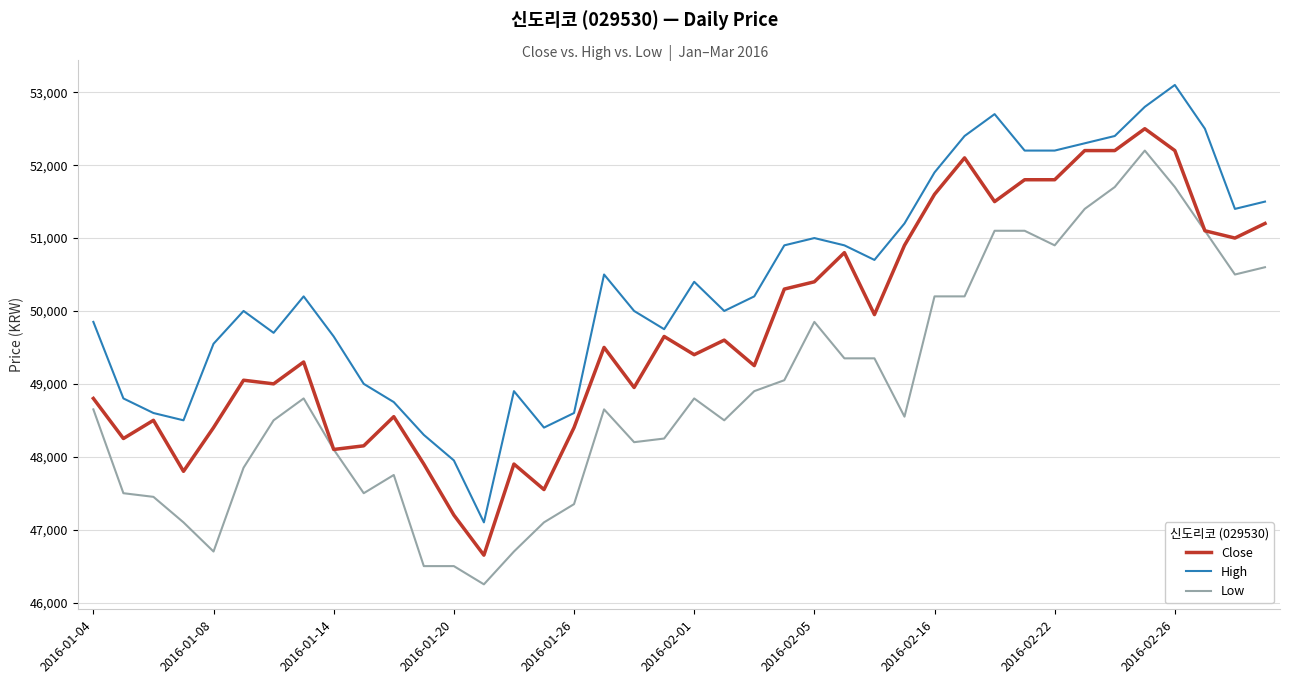

Count the number of data series in this chart.

3